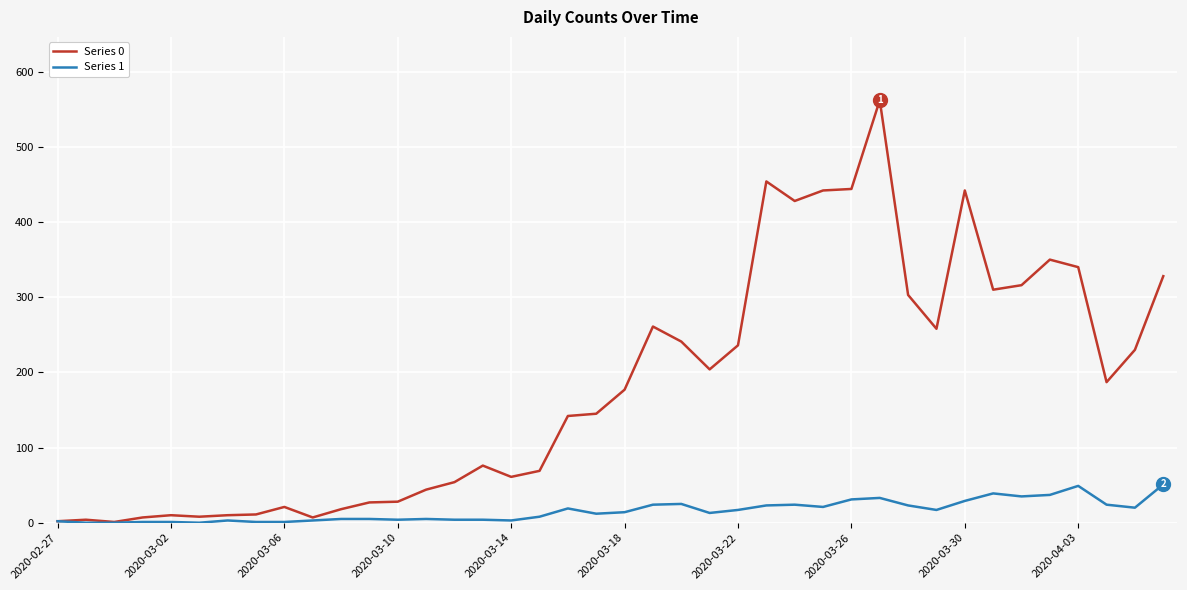

What is the sum of all Series 0 values?

7258